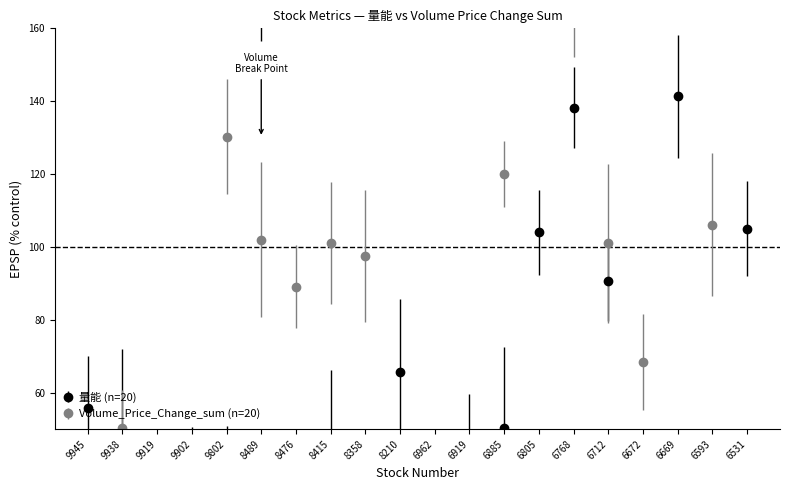

Where do Volume_Price_Change_sum and 量能 first cross each other?

9945 and 9938